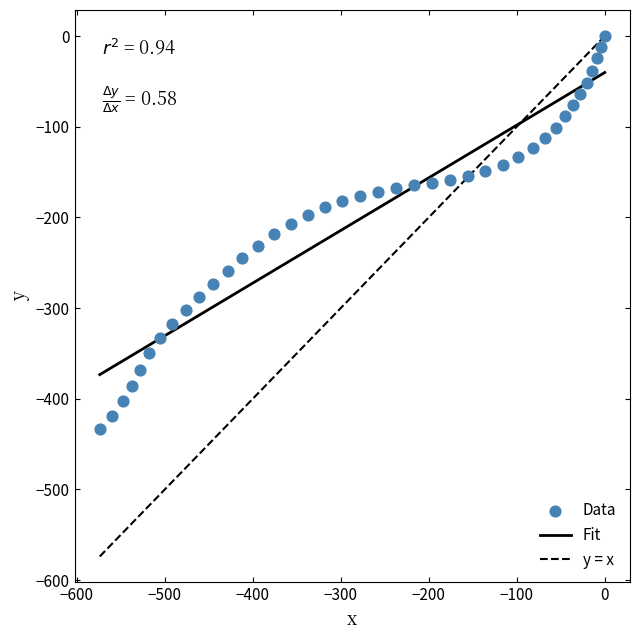

What is the range of Y values (max minus min)?

433.8